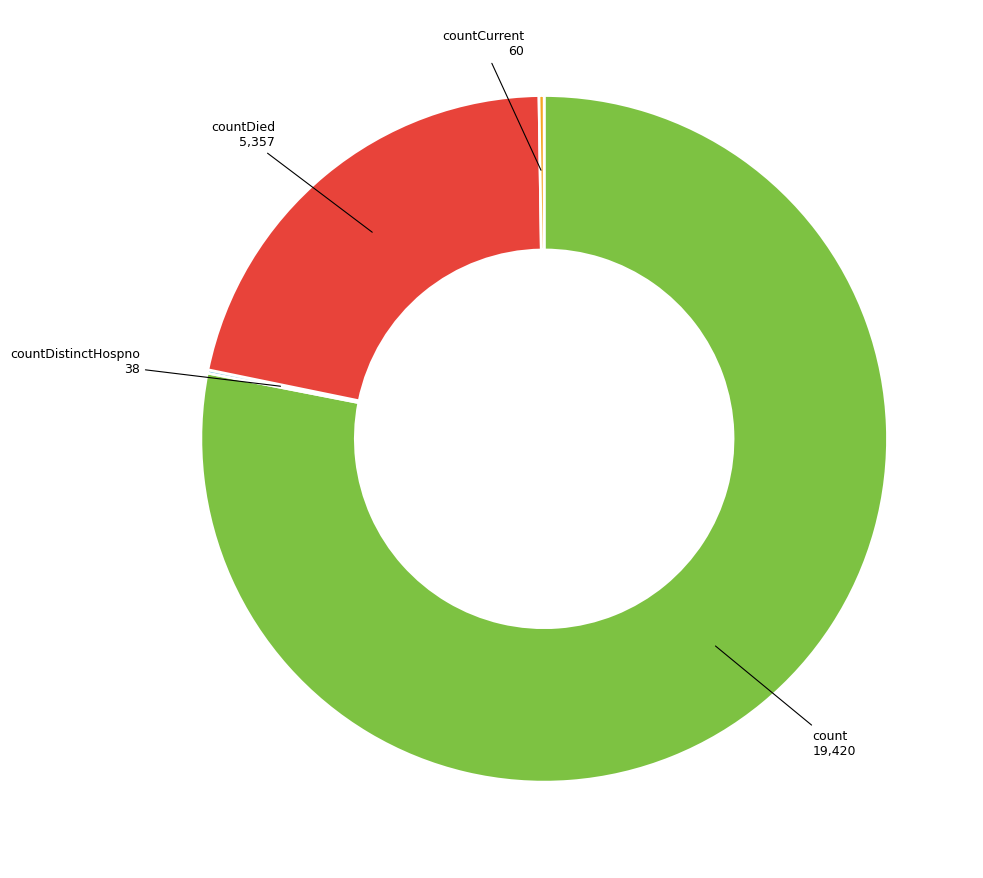

Does any single category account for the majority?

Yes